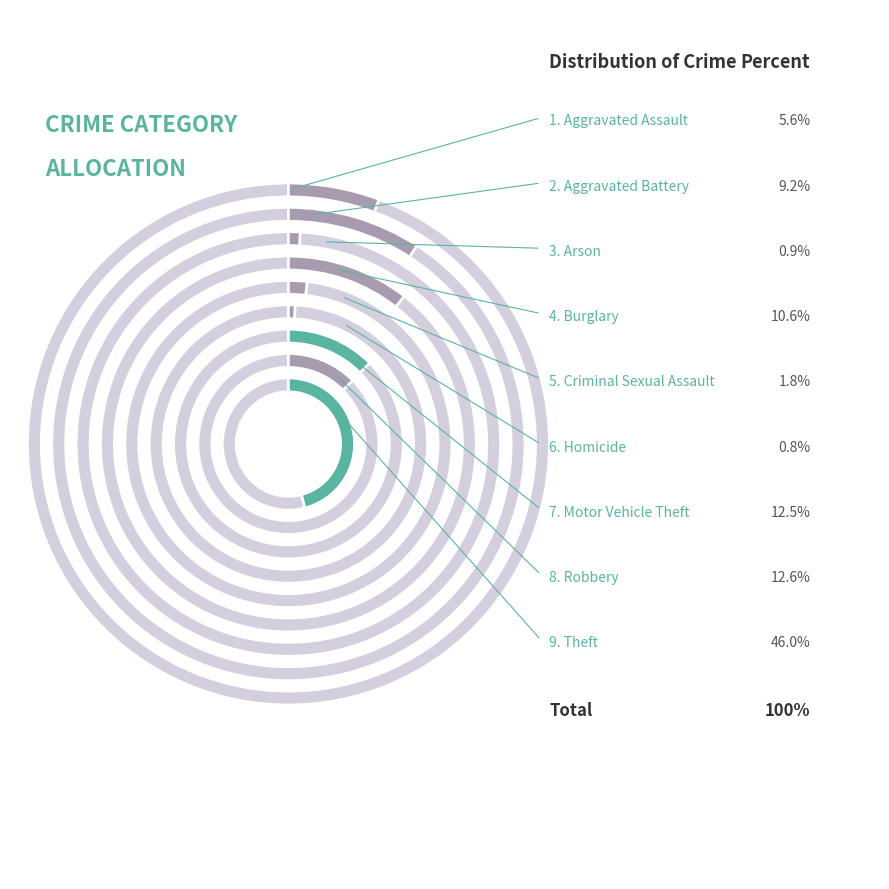

To the nearest percent, what is the difference between the Robbery and Burglary slice percentages?

2%